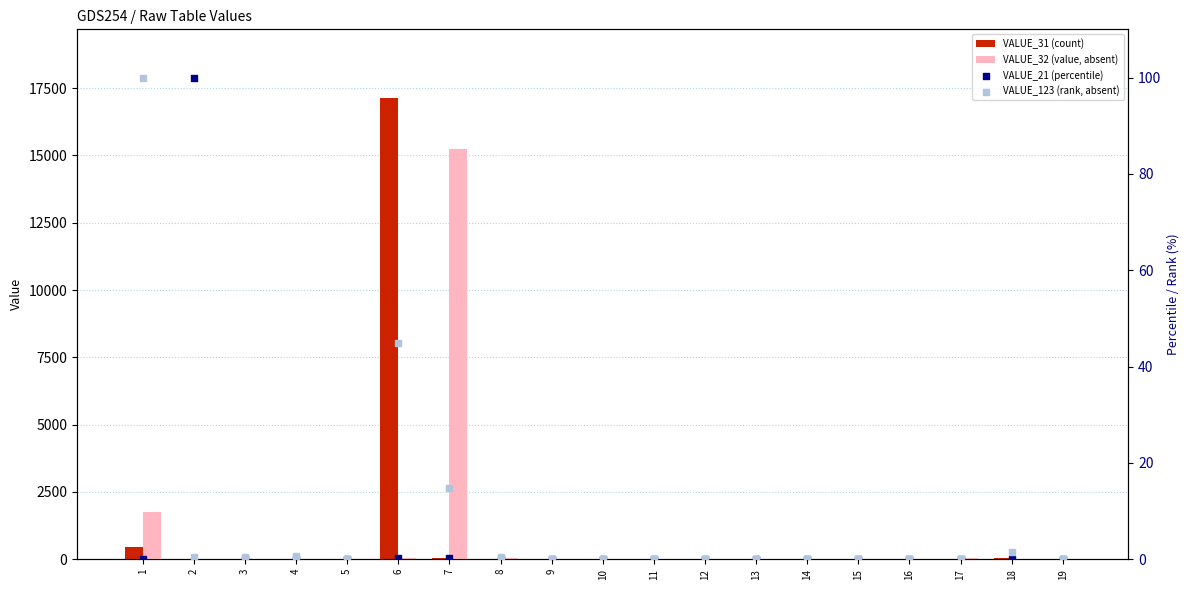

Which series reaches the minimum Y coordinate?

VALUE_31 (count)